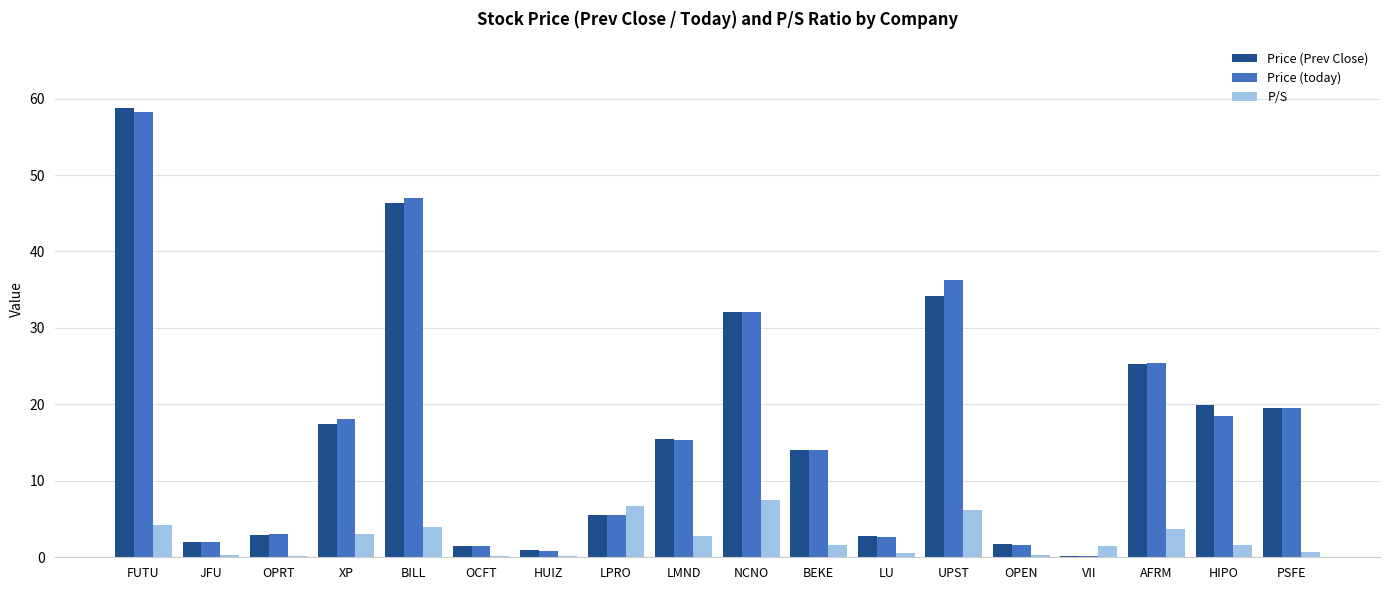

What is the sum of the Price (today) values at XP and BEKE?

32.1